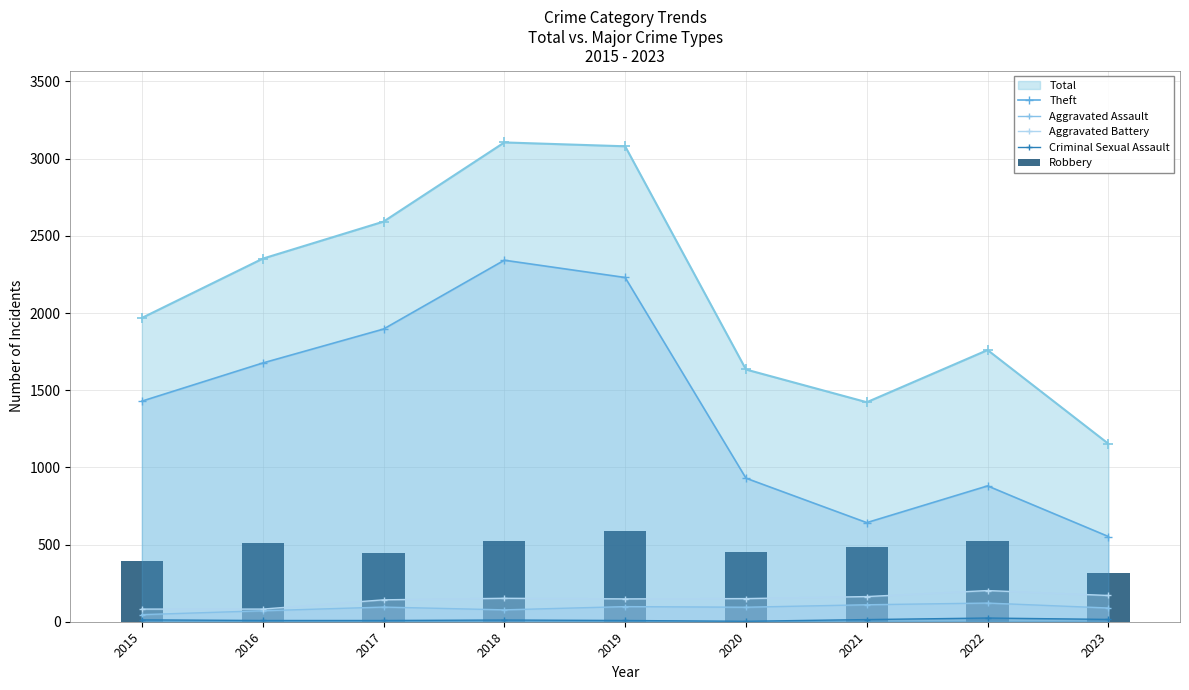

Which category has the highest value across all series?

2018